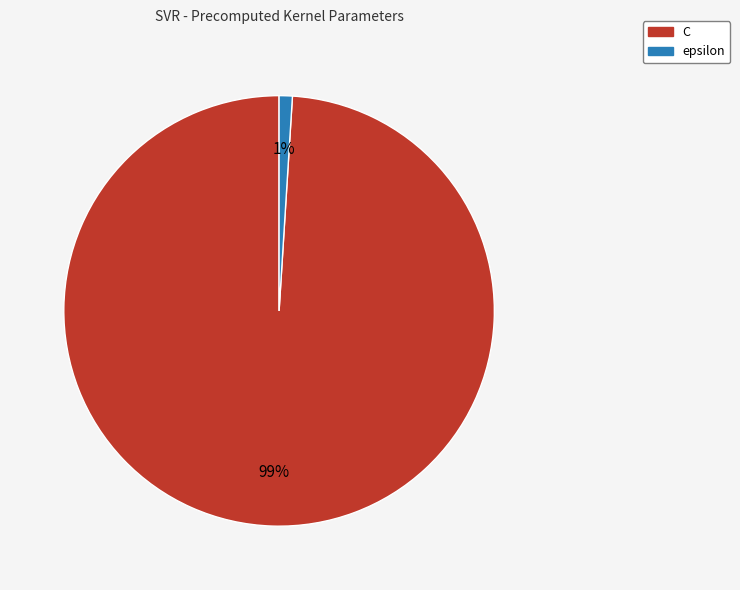

To the nearest percent, what is the combined percentage of epsilon and C?

100%